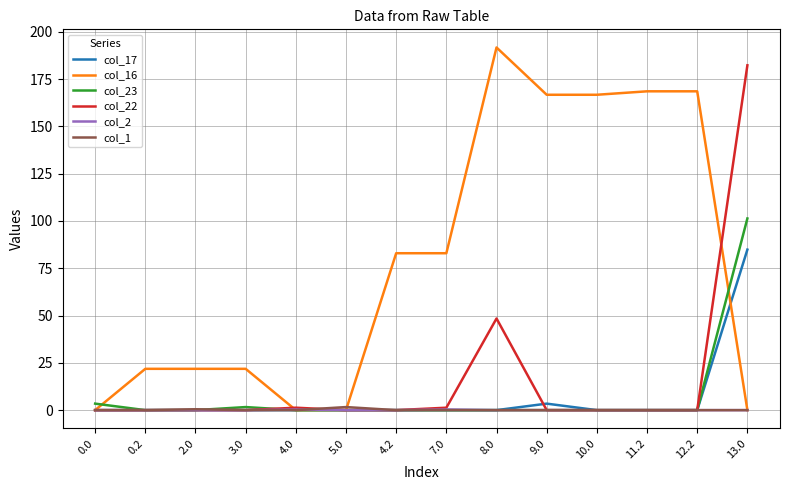

True or false: col_16 has more than 1 points higher than both neighbors.

True